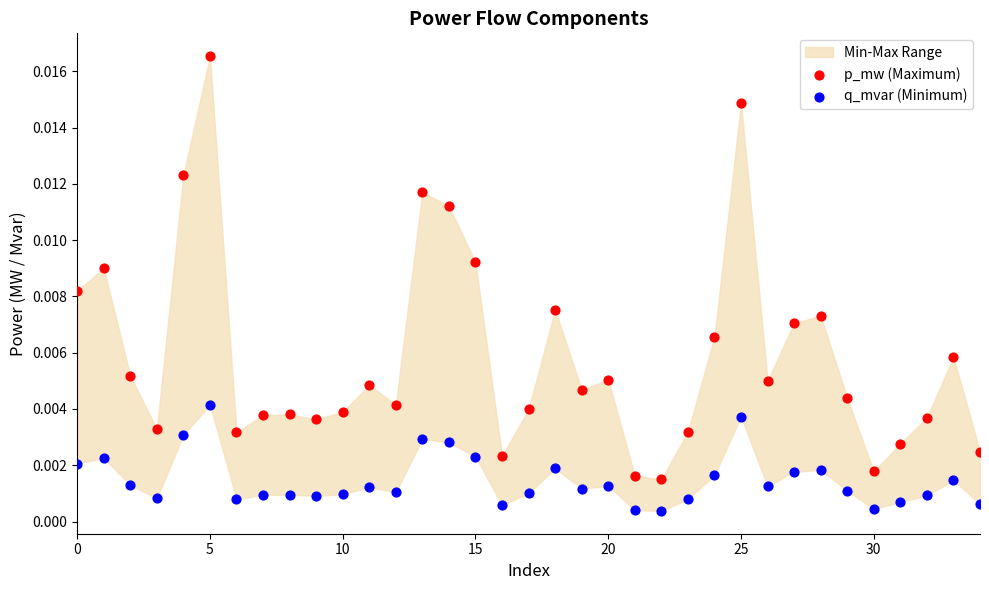

Which series contains the highest Y value?

p_mw (Maximum)